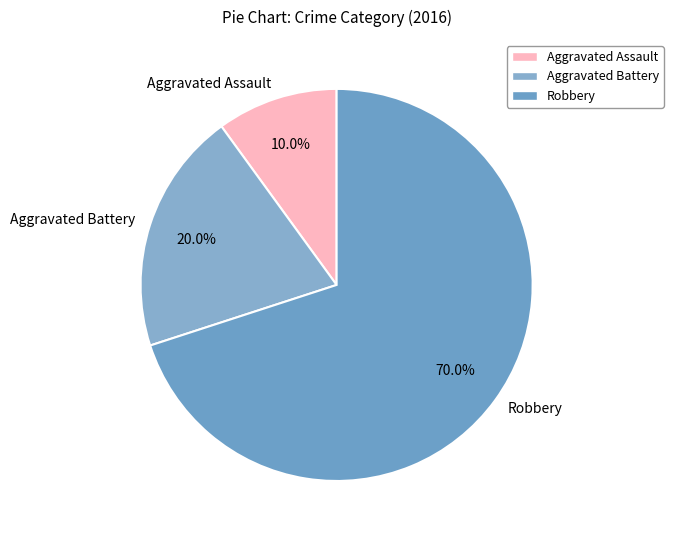

How many slices are in this pie chart?

3